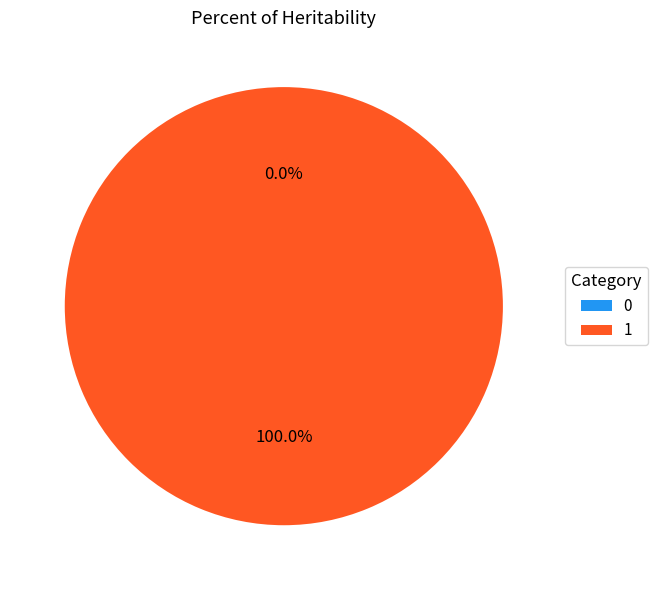

Which category has the biggest portion of the pie?

1